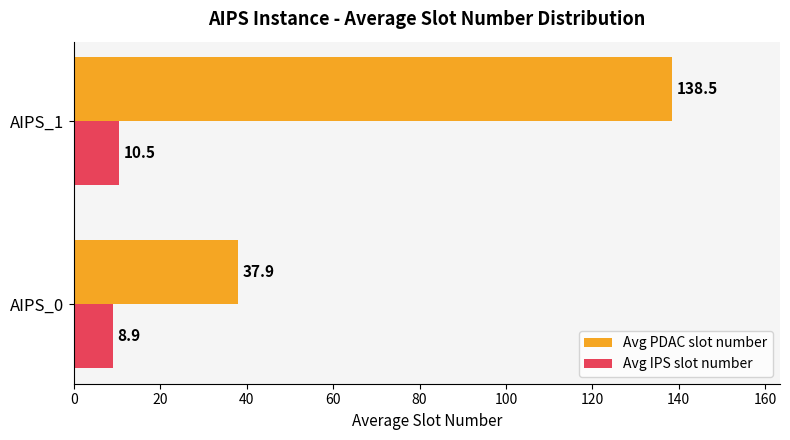

List the labels in order of Avg PDAC slot number value, smallest first.

AIPS_0, AIPS_1